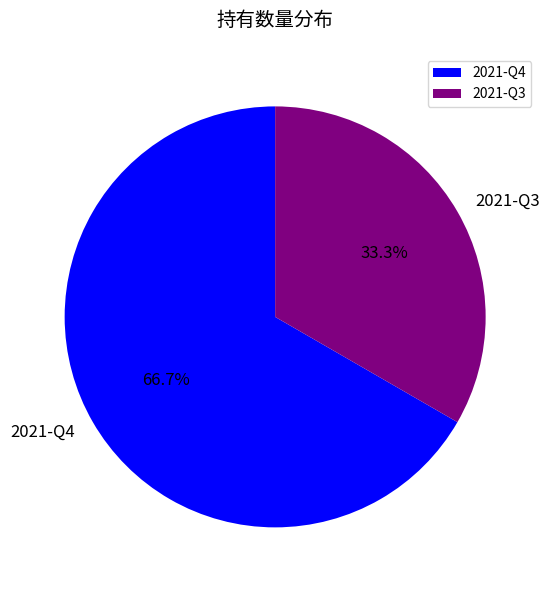

Which slice is the largest?

2021-Q4